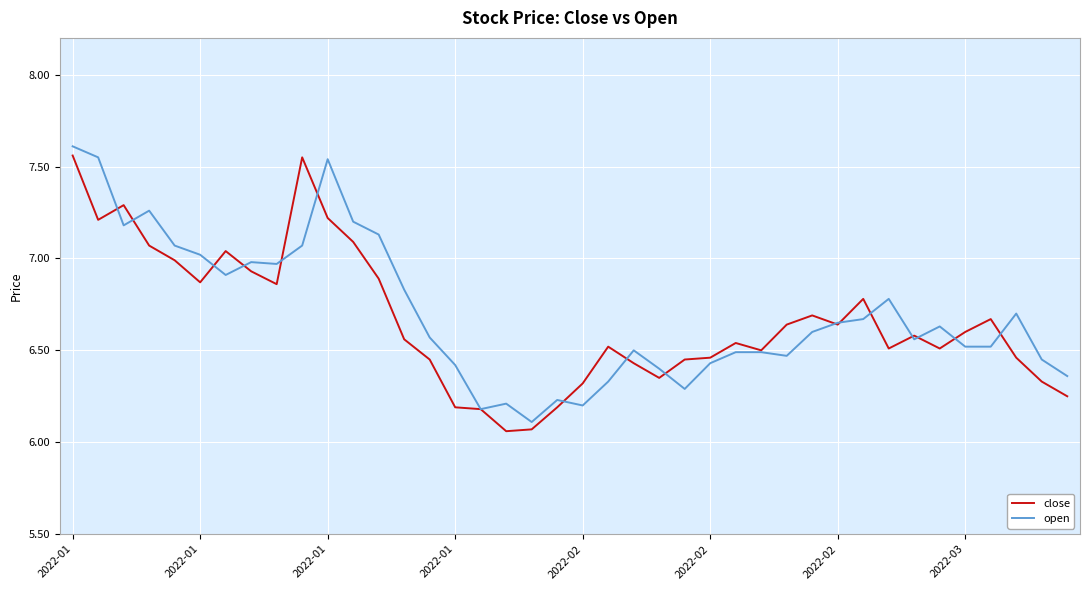

At which category is the sum across all series the highest?

2022-01